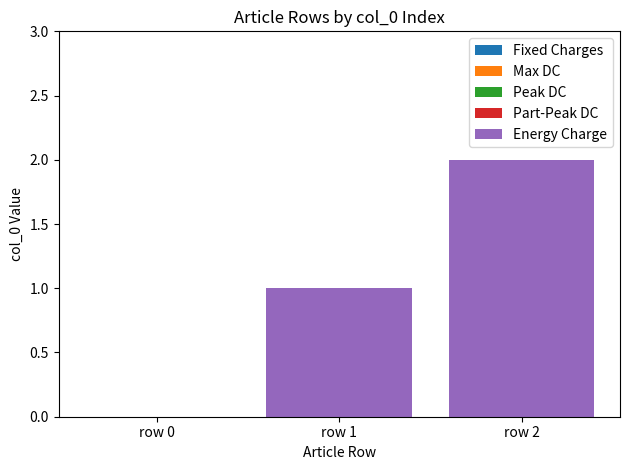

What is the ratio of the value at row 1 to the value at row 2?

0.5